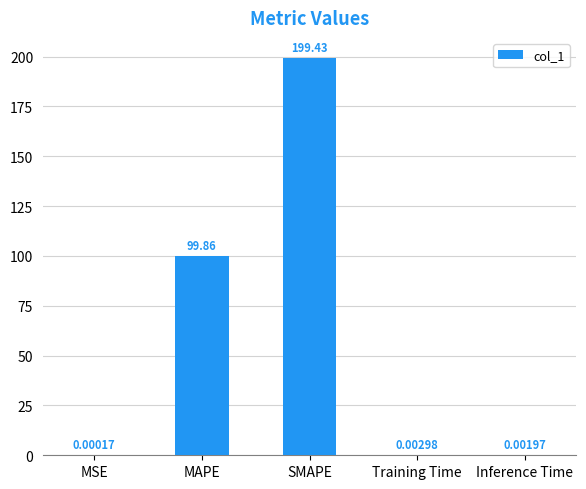

What is the change in value from SMAPE to Training Time?

-199.4